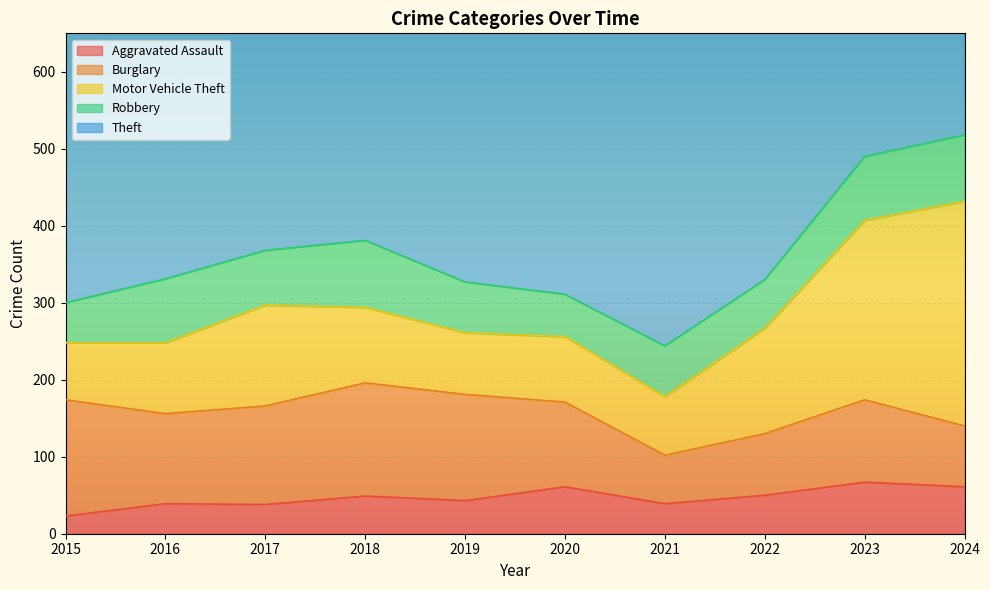

Between 2015 and 2020, which is larger?

2020